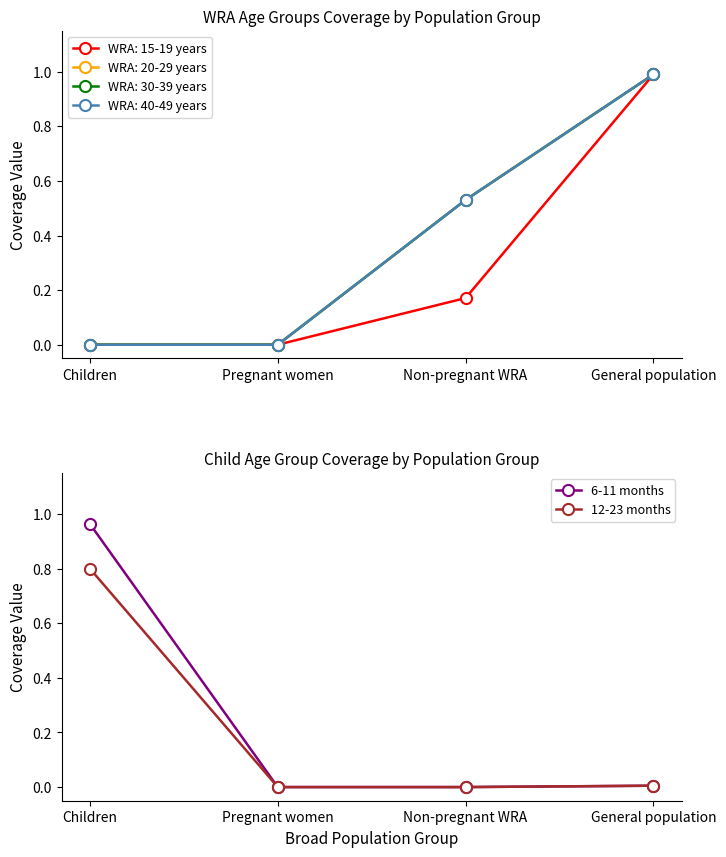

At which label does 12-23 months reach its minimum?

Pregnant women